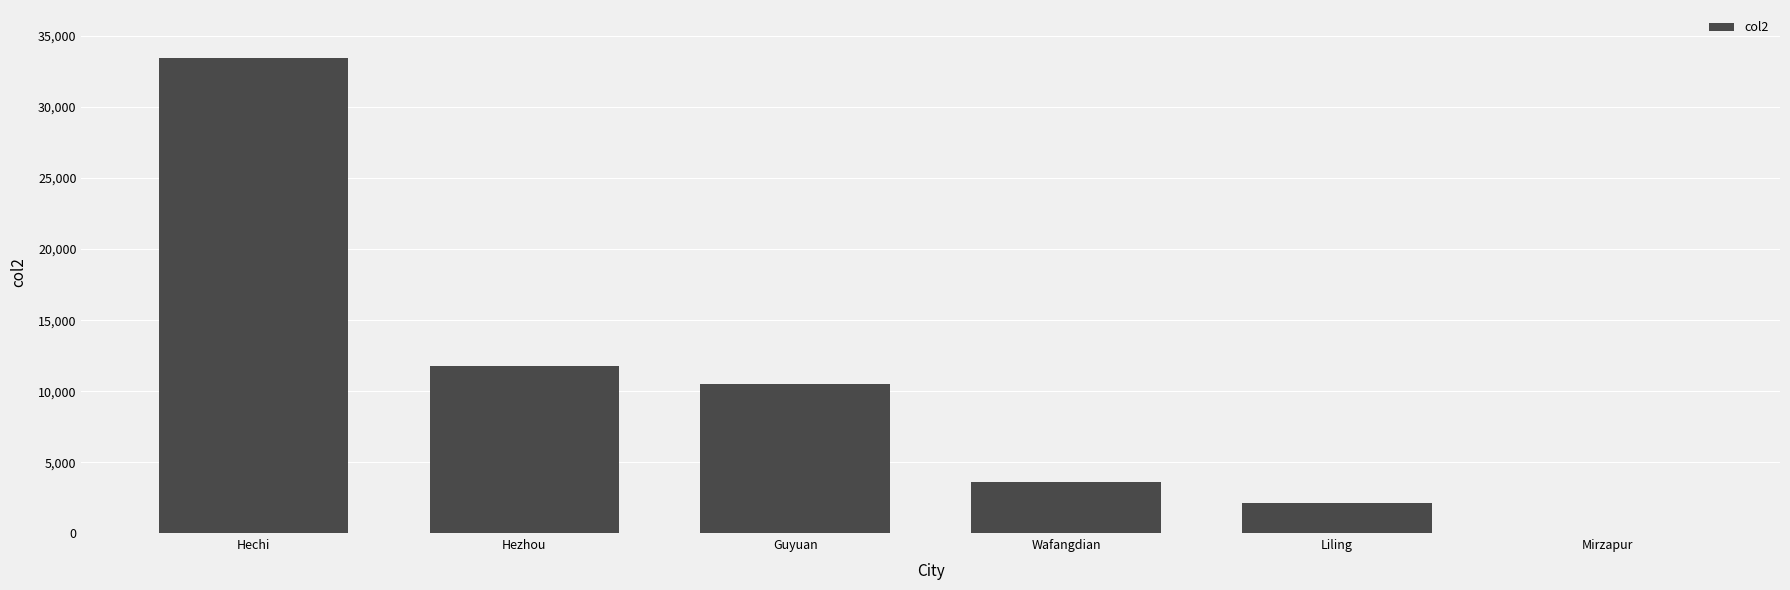

Which label corresponds to the largest value in the chart?

Hechi